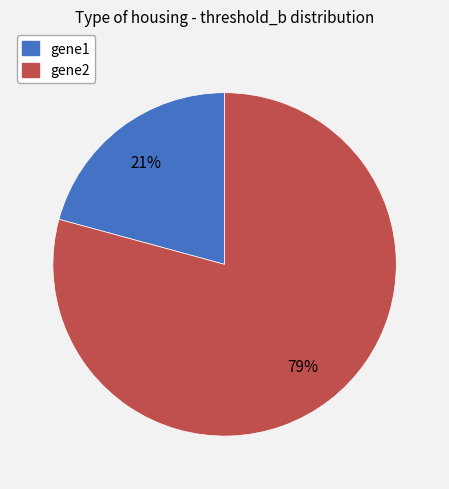

Is the sum of gene1 and gene2 greater than half?

Yes